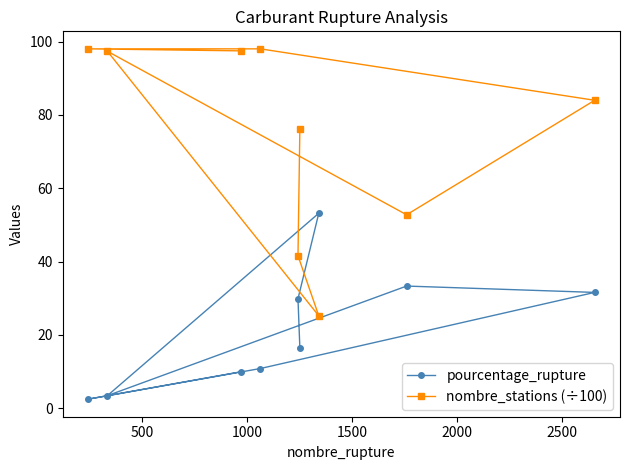

What is the minimum value for pourcentage_rupture?

2.5